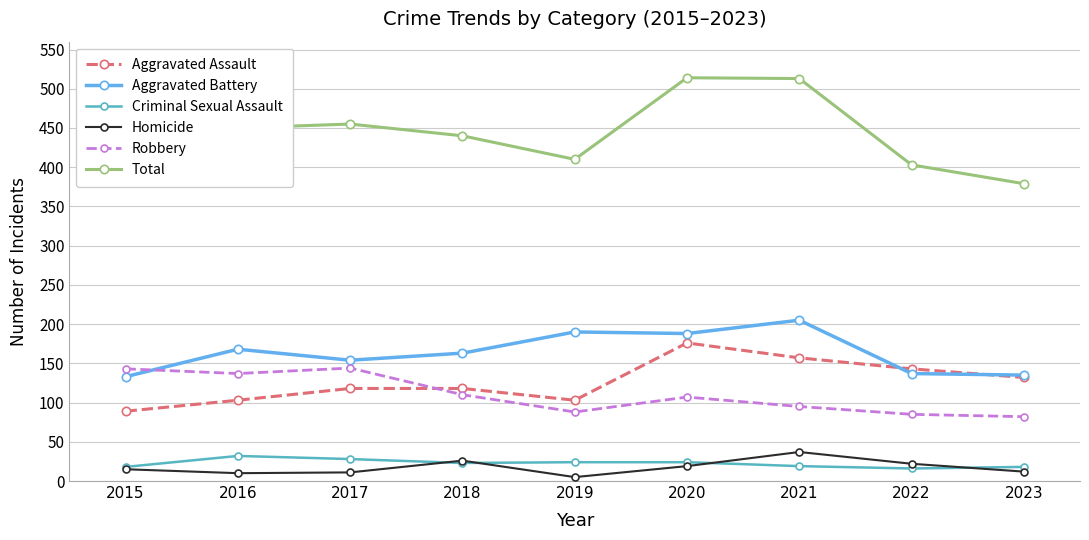

Between 2017 and 2023, which series saw the biggest shift?

Total